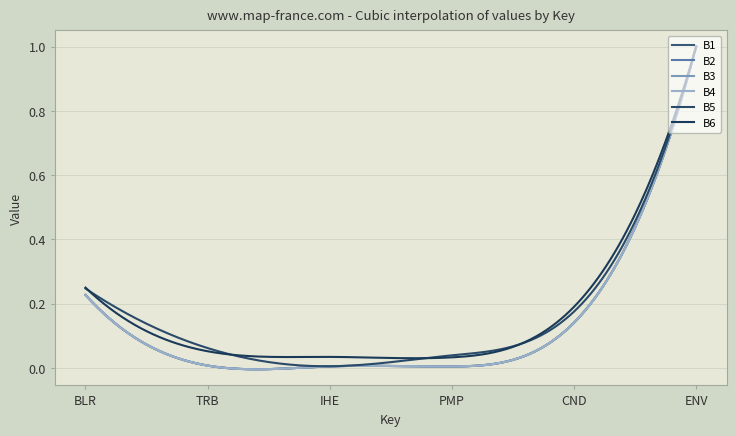

What is the label of the 3rd point from the right?

PMP